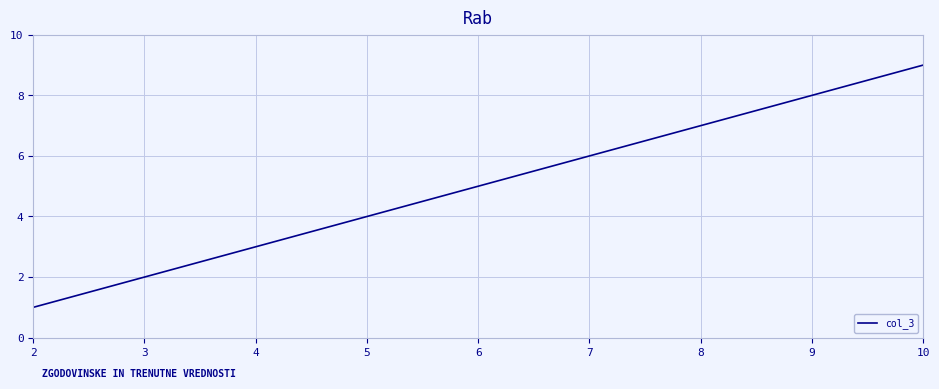

What is the ratio of the value at 8 to the value at 9?

0.9